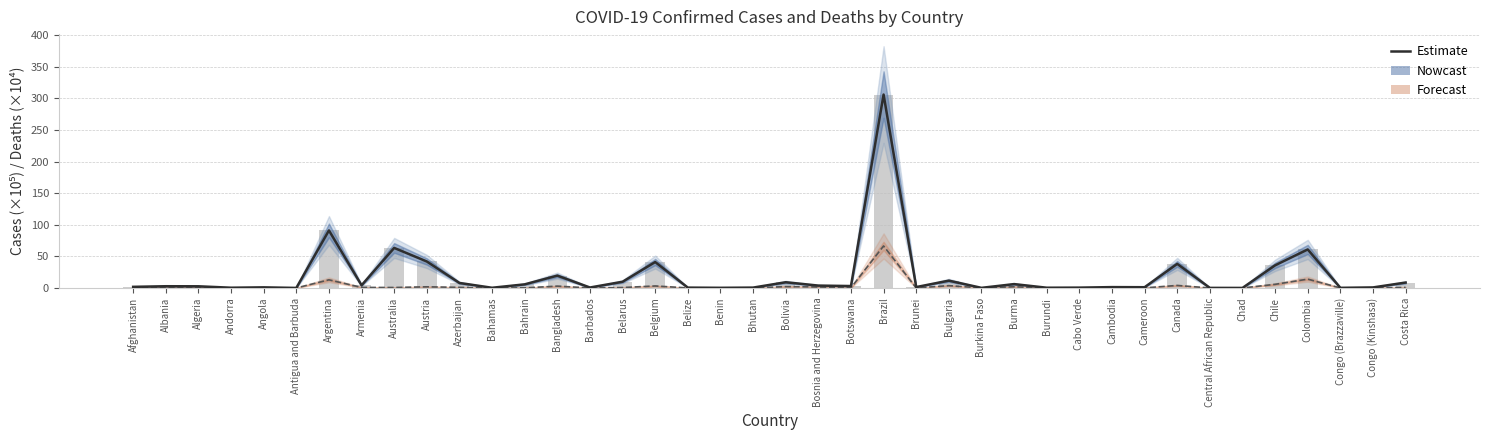

What is the value of the Estimate (Confirmed) bar at the 31st from the left?

1.4